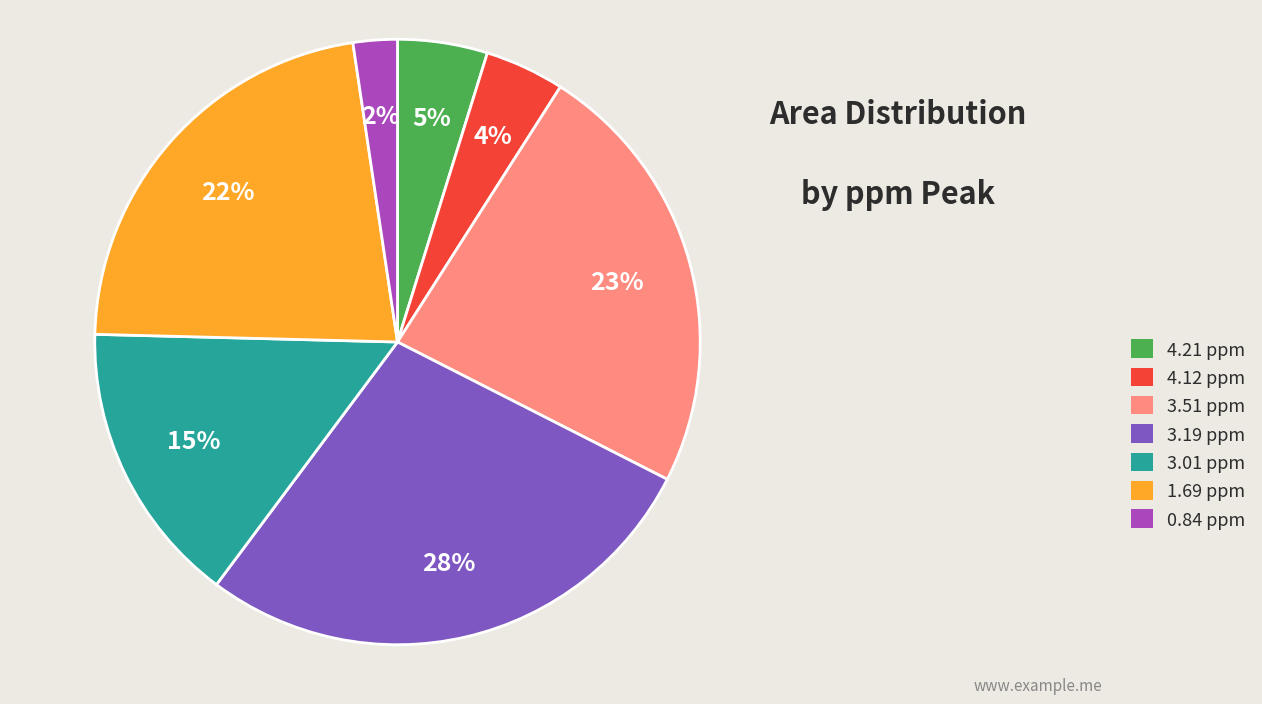

Which has a higher value, 3.51 ppm or 4.21 ppm?

3.51 ppm